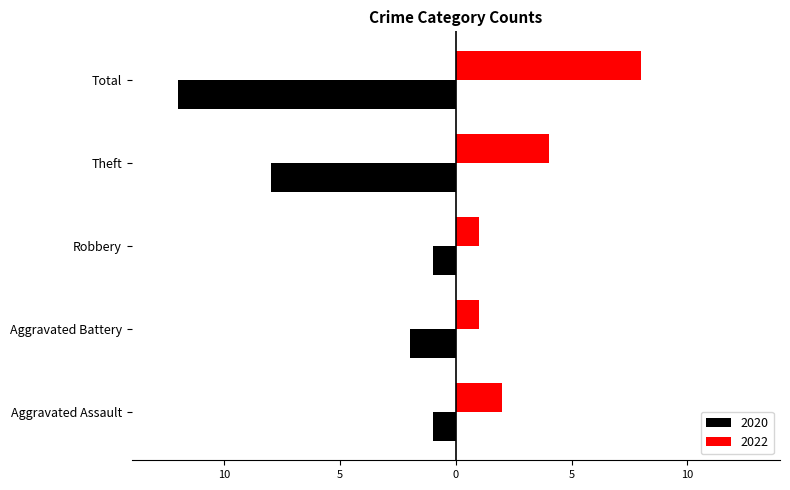

The 2020 series shows -5 at Theft. True or false?

False